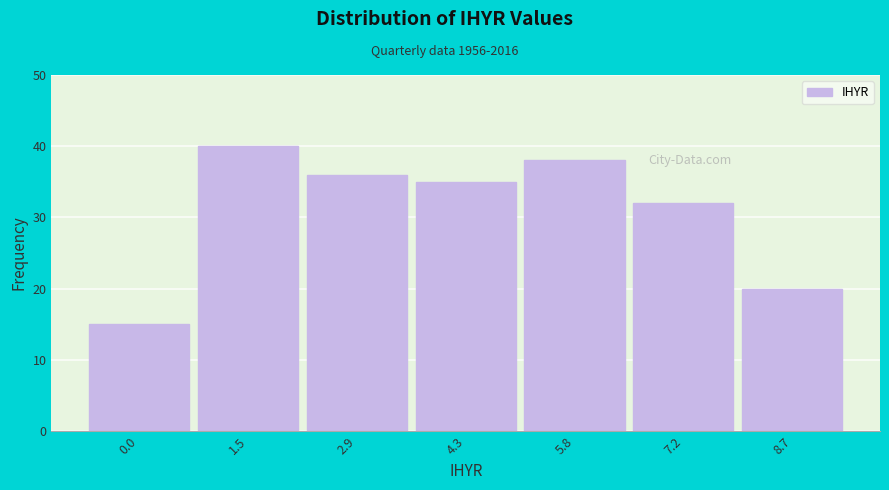

What is the height of the bar covering 6.6 to 8.0 on the x-axis? Neither the bar edges nor the heights are printed on the chart, so give them approximately, as read against the axes.

32